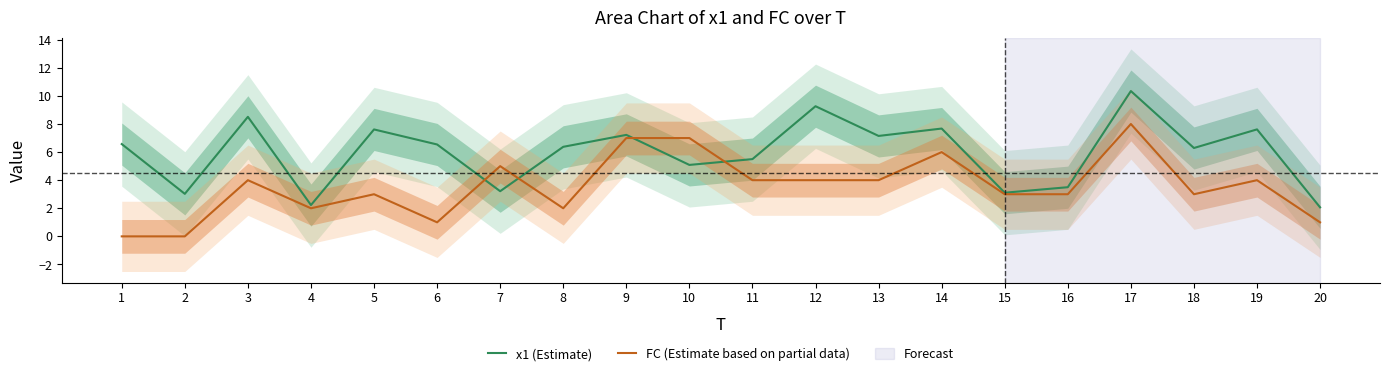

How many data points in x1 (Estimate) are above 6?

12